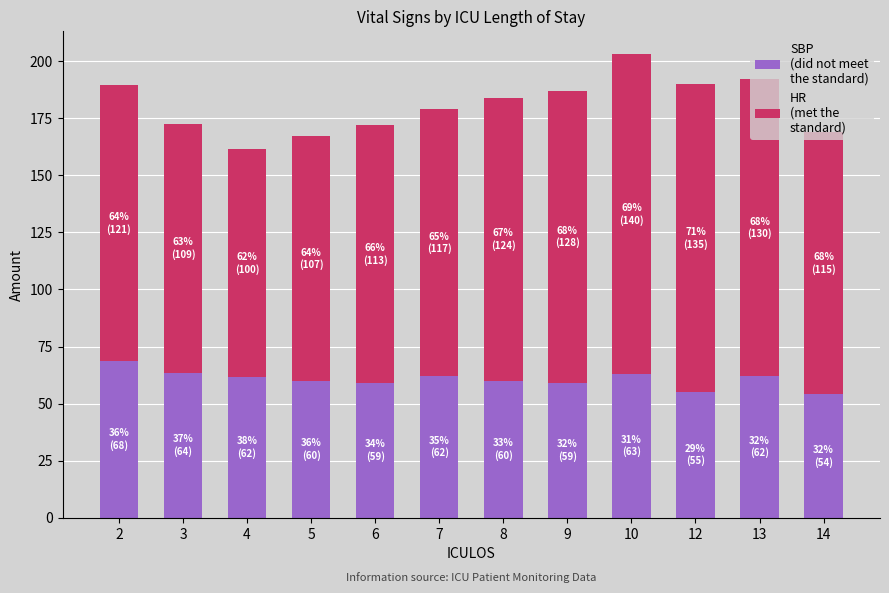

At which category is the sum across all series the highest?

10